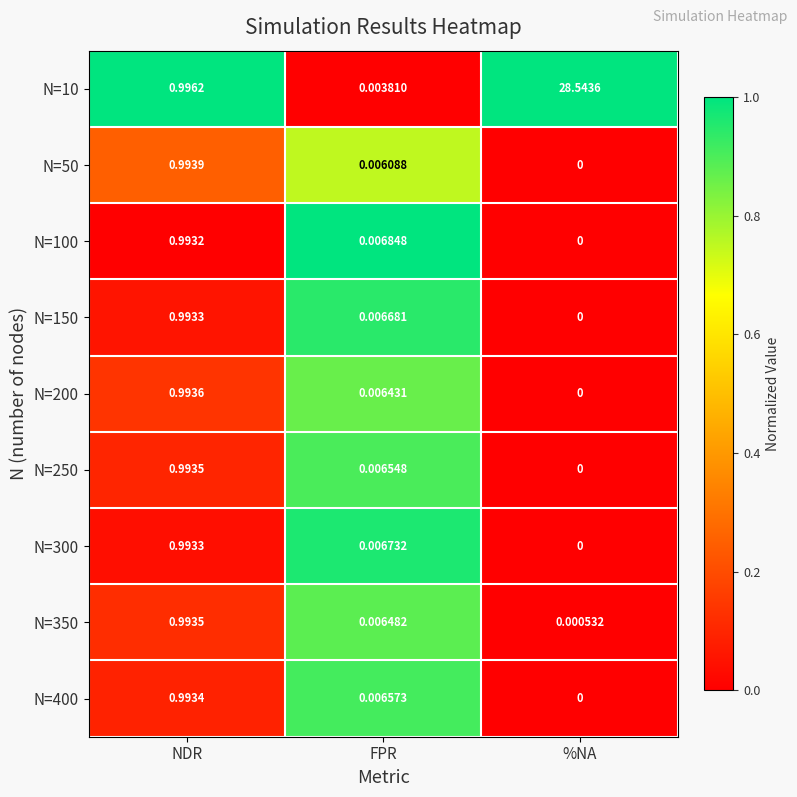

At which category does the chart reach its peak across all series?

%NA